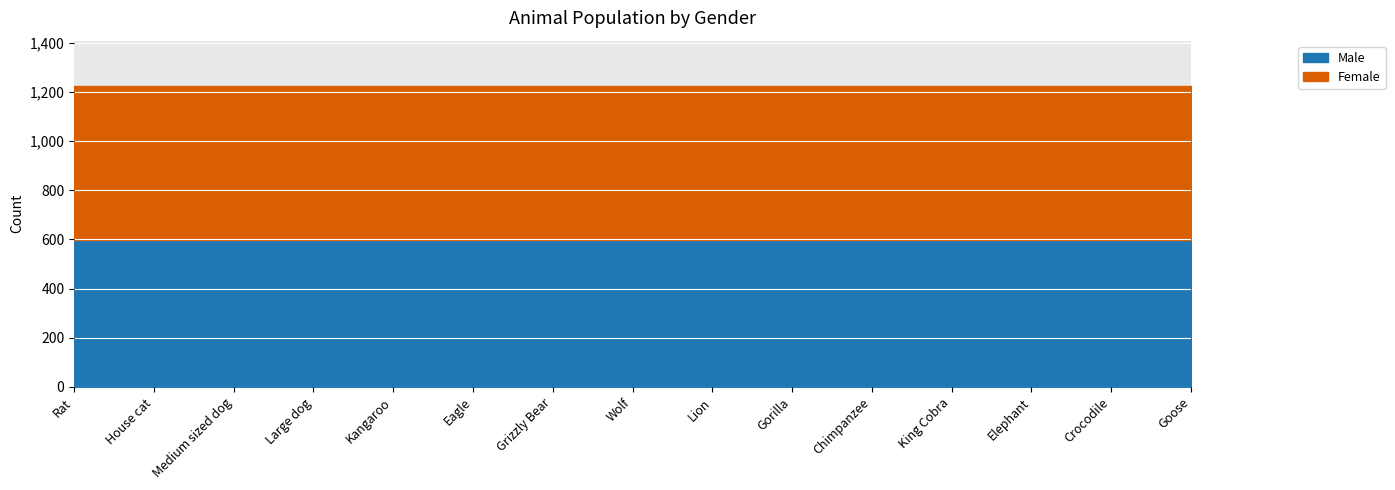

Is it true that Male equals 1020 at Medium sized dog?

False